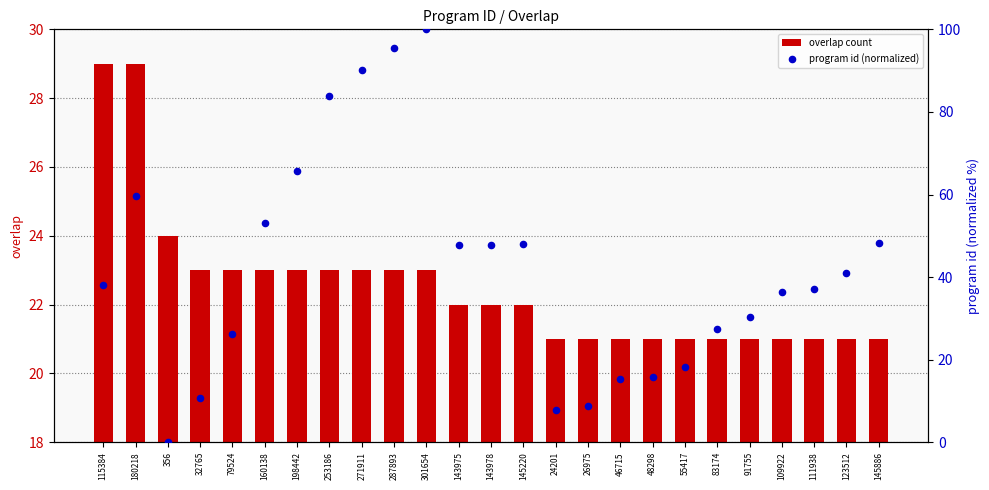

Which series has the largest Y range (max minus min)?

program id (normalized)